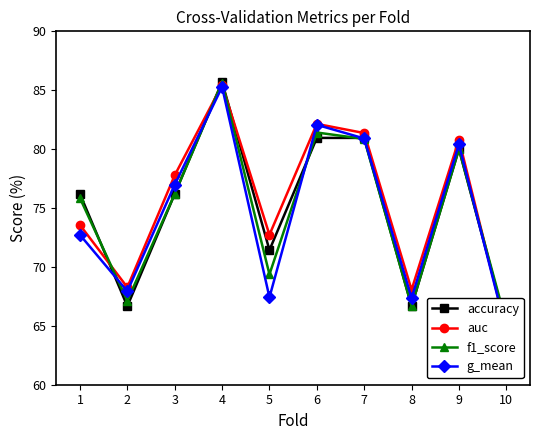

Where is the first local maximum for f1_score?

4